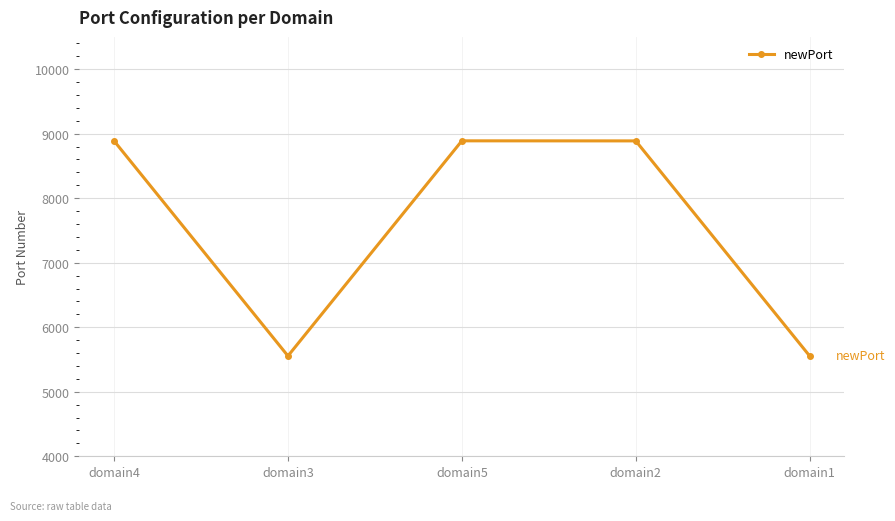

How many lines are shown in the chart?

1